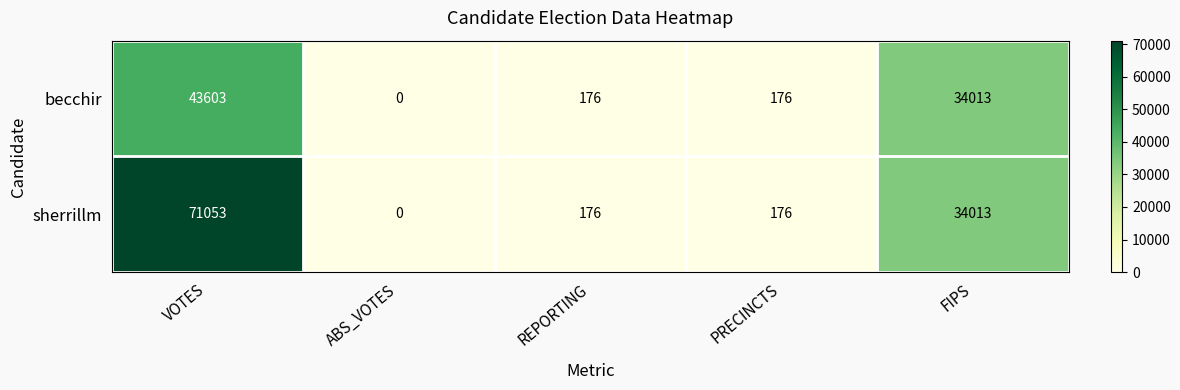

List the series in order of their peak value, lowest first.

becchir, sherrillm